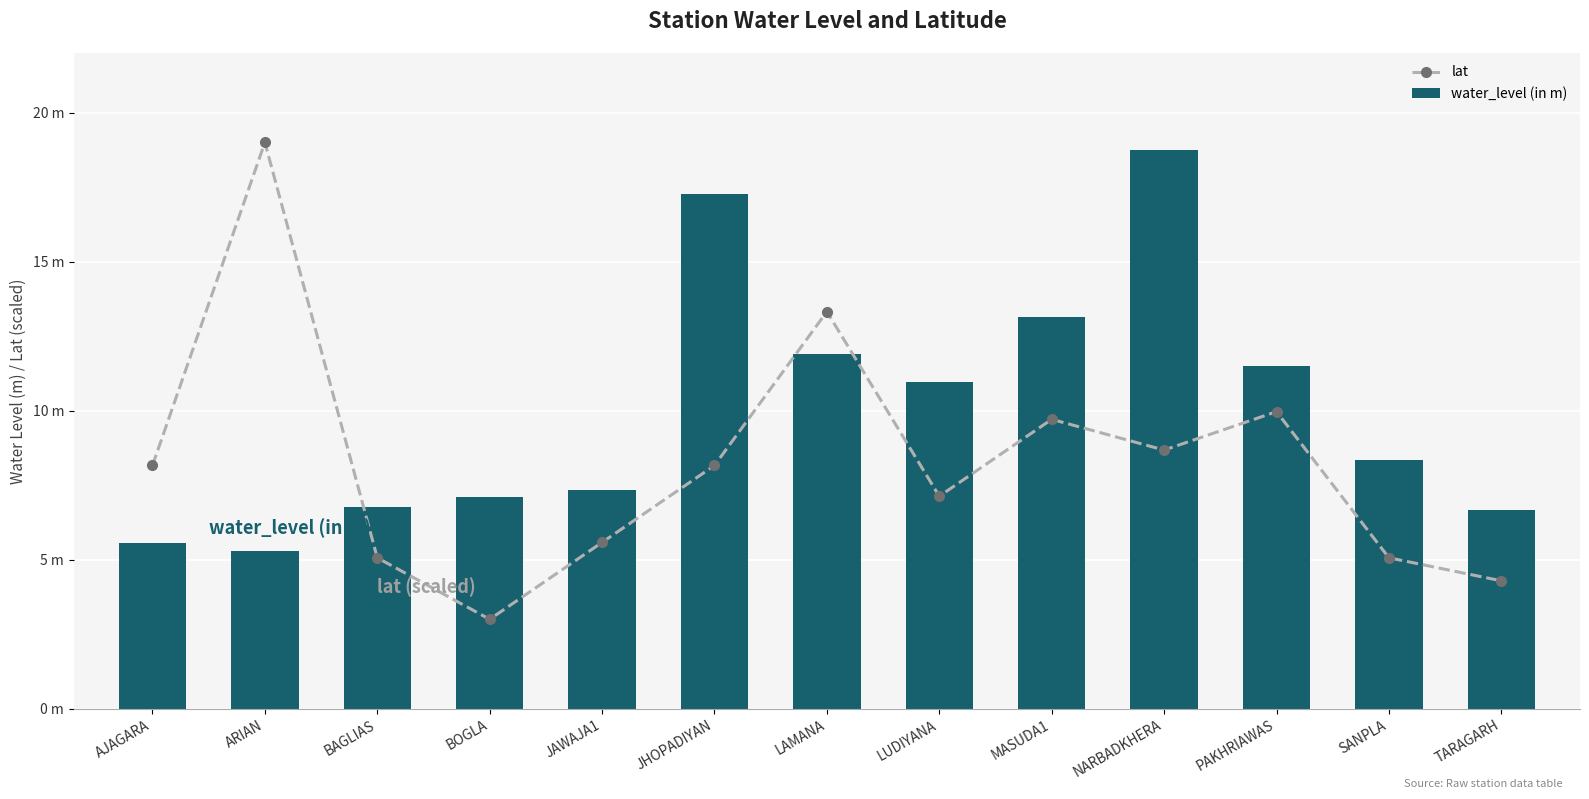

Is the value of water_level (in m) at LUDIYANA greater than the value of lat at PAKHRIAWAS?

Yes